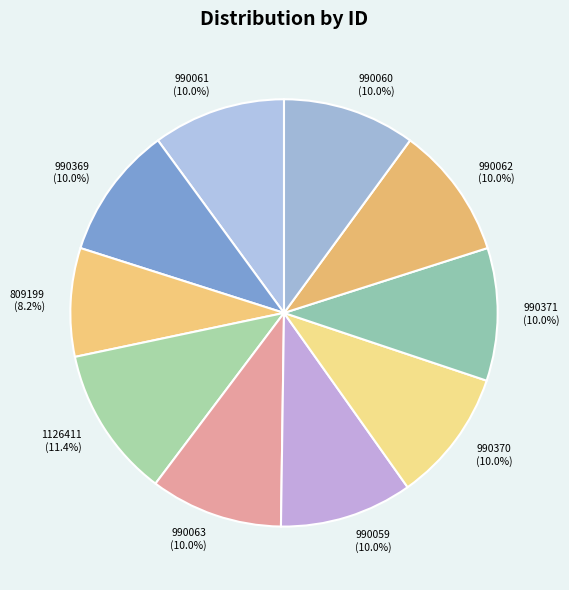

Does any single category account for the majority?

No